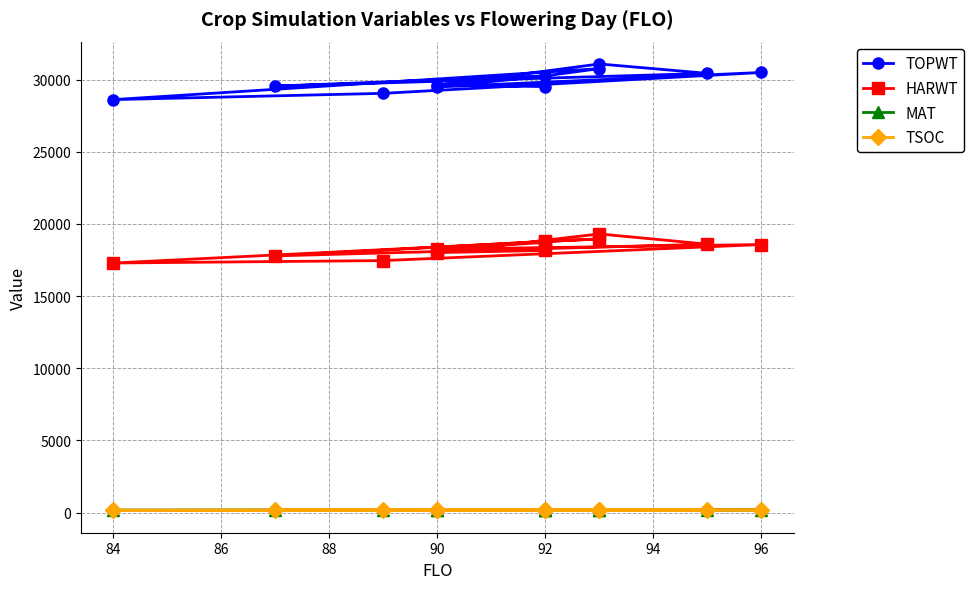

What is the maximum value for TSOC?

182